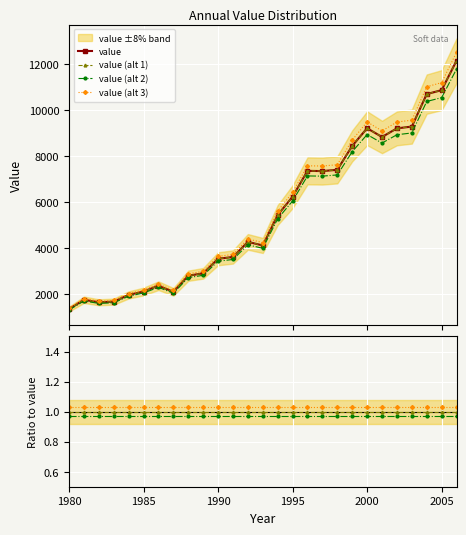

What is the sum of all values?

148326